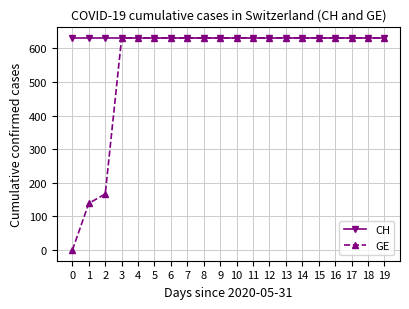

The value of GE at 2 is 167. True or false?

True